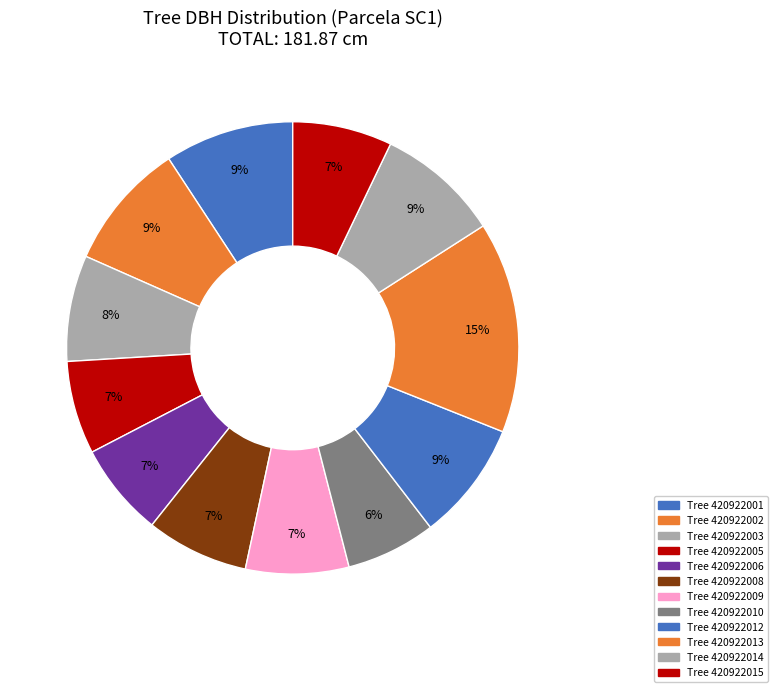

What is the smallest slice in the pie chart?

420922010